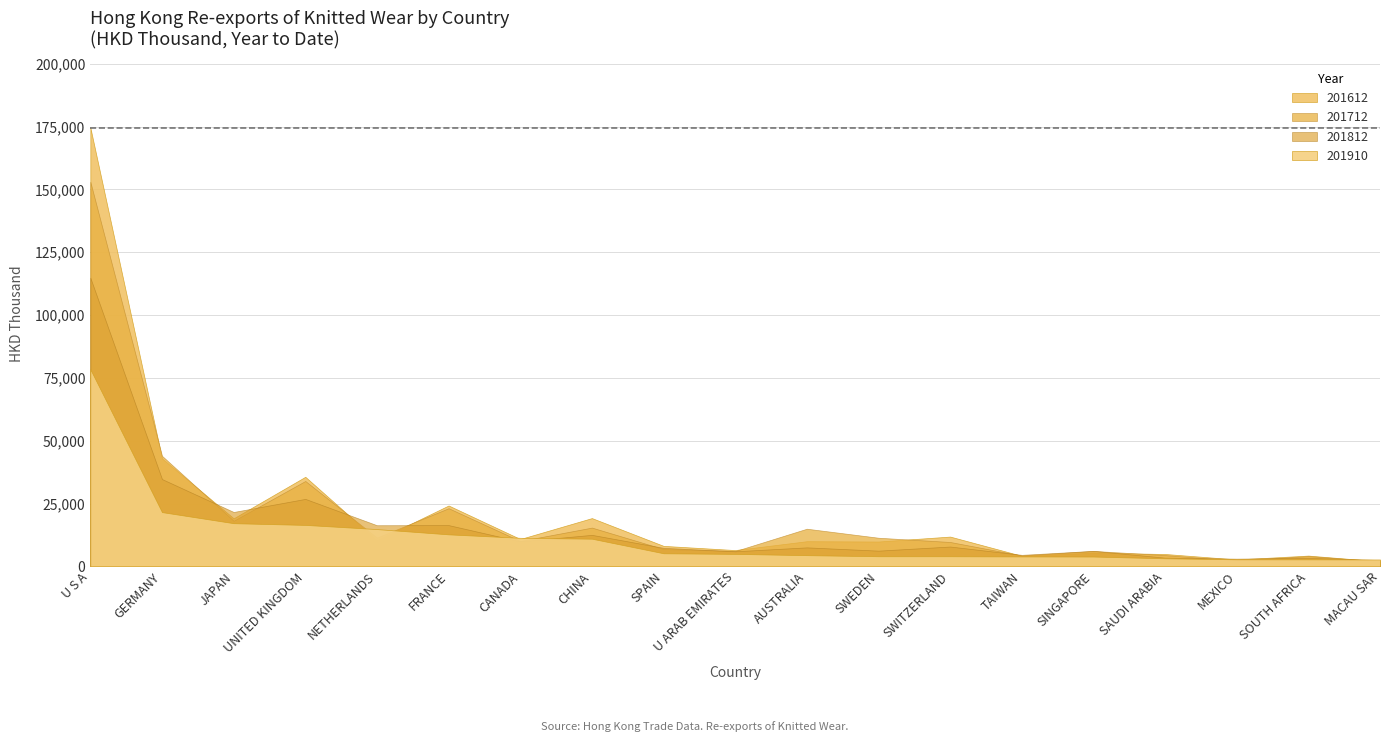

What is the difference between the 201910 values at TAIWAN and NETHERLANDS?

10893.9